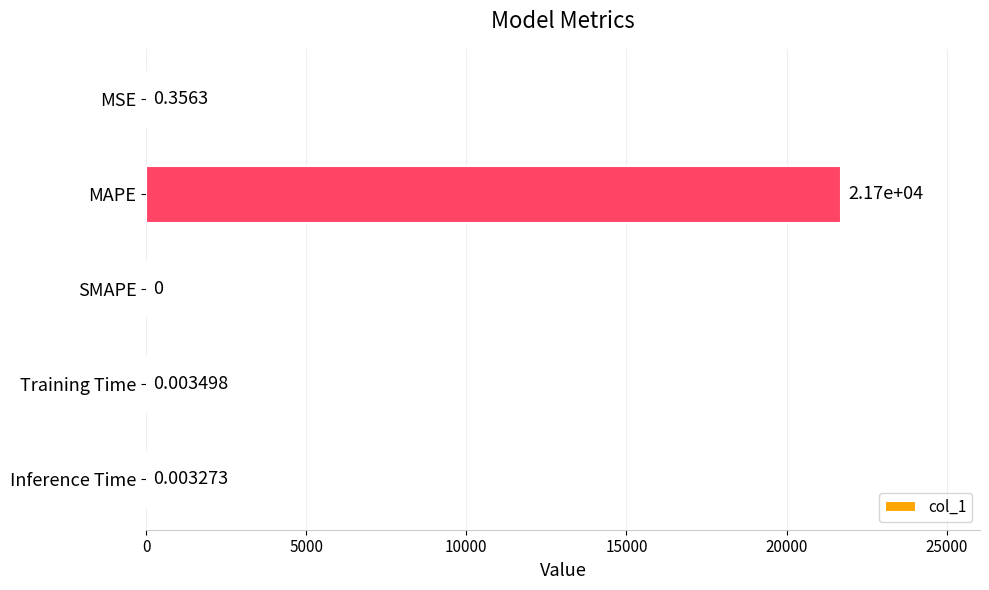

What is the change in value from MSE to MAPE?

+21698.0